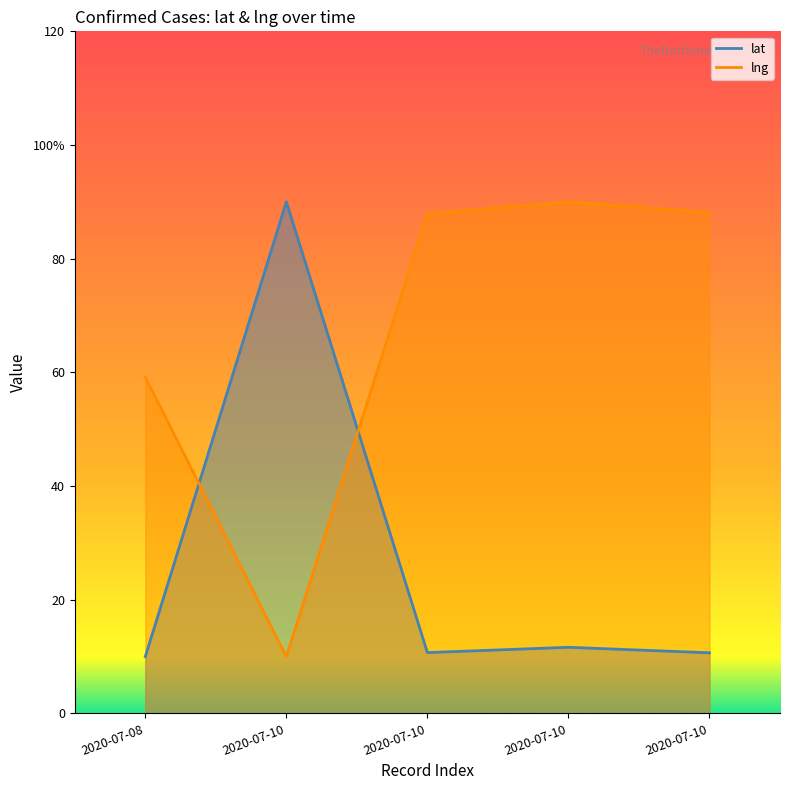

How many intersections are there between lng and lat?

2